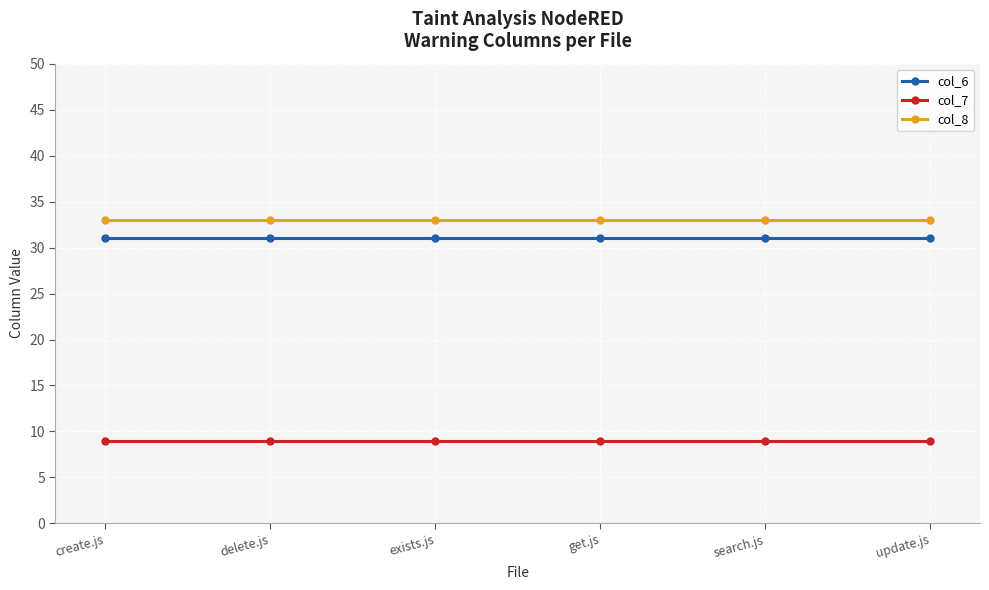

Rank the series at search.js from lowest to highest value.

col_7, col_6, col_8